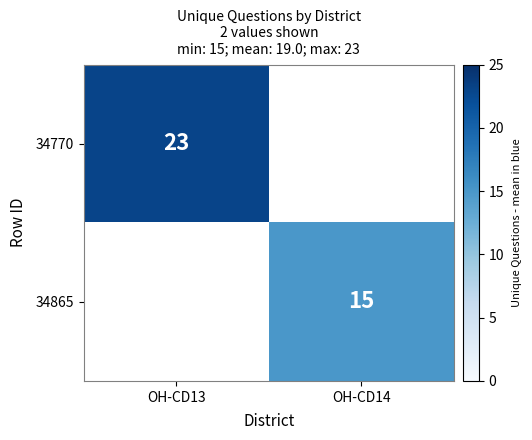

The value of 34865 at OH-CD14 is 15. True or false?

True